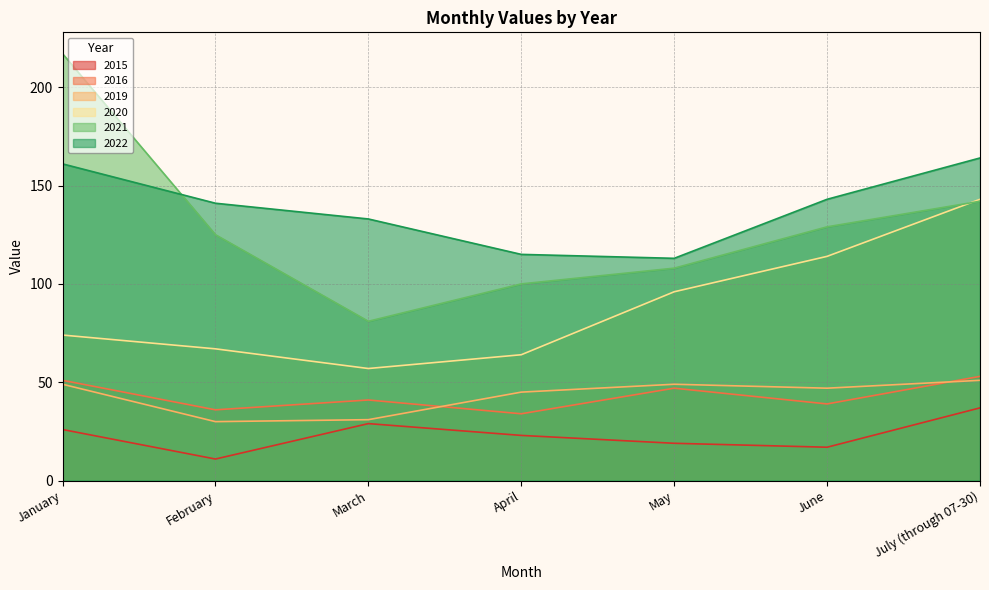

What is the difference between the maximum and minimum values in the 2019 series?

21